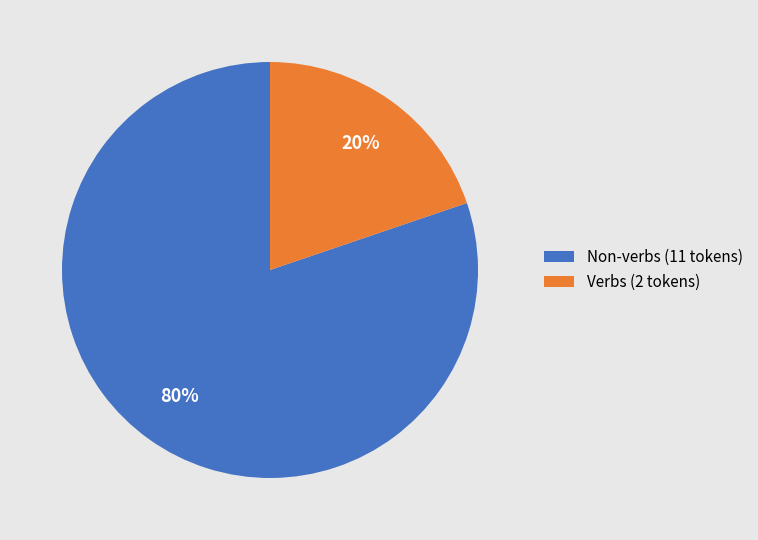

Rank the categories by value from highest to lowest.

Non-verbs (11 tokens), Verbs (2 tokens)